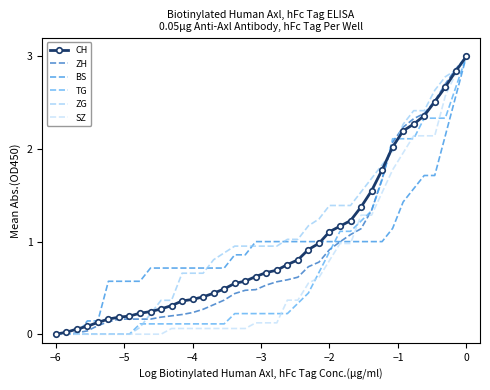

What is the maximum value for BS?

3.0